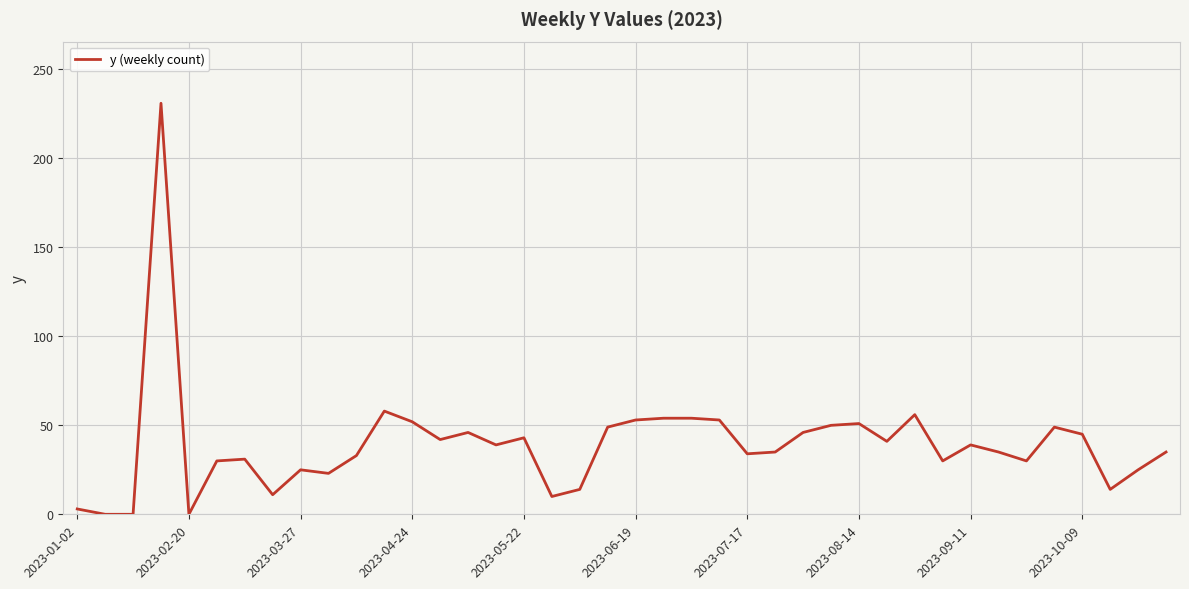

What is the difference between the maximum and minimum values?

231